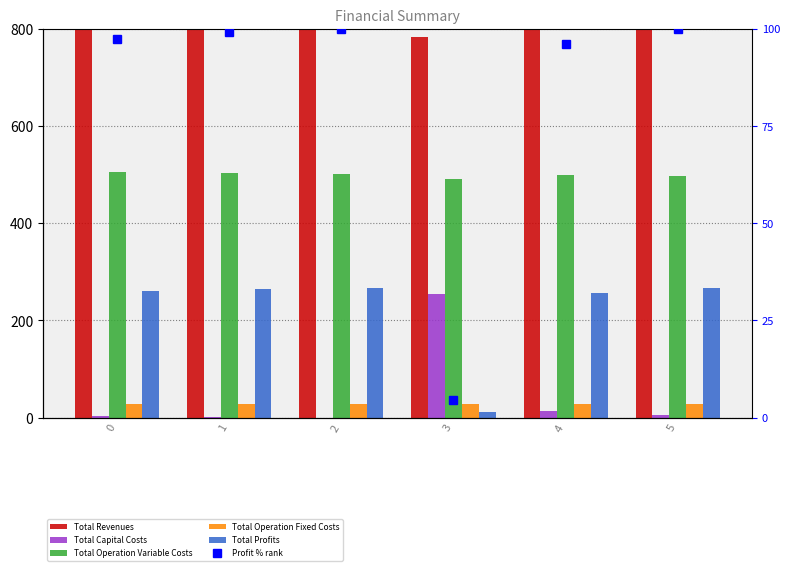

Is it true that Total Profits equals 135.7 at 0?

False